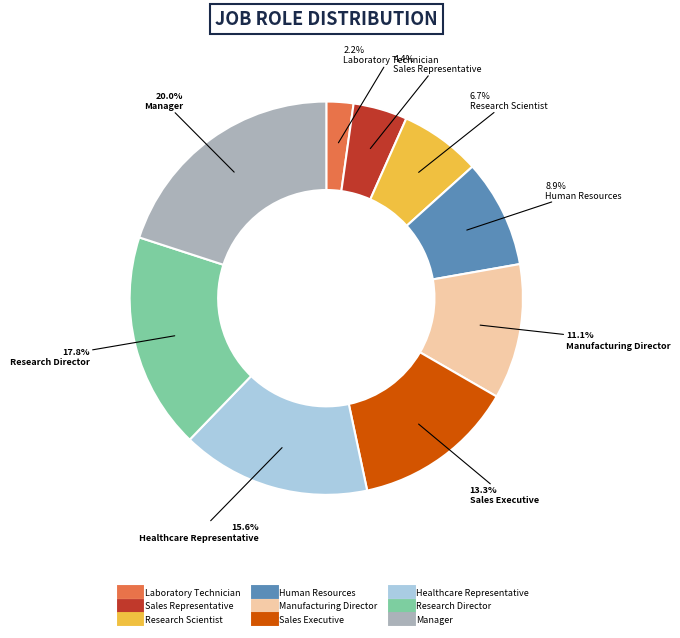

To the nearest percent, what portion does Sales Executive represent?

13%